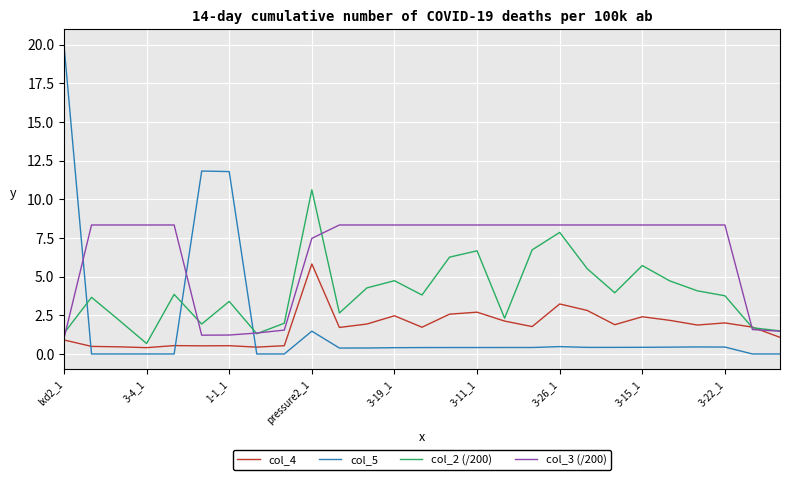

Which series has the largest total across all categories?

col_3 (/200)